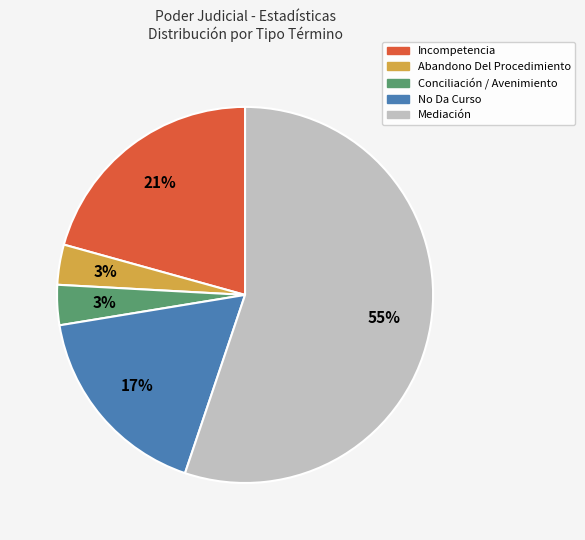

To the nearest percent, what portion does Abandono Del Procedimiento represent?

3%